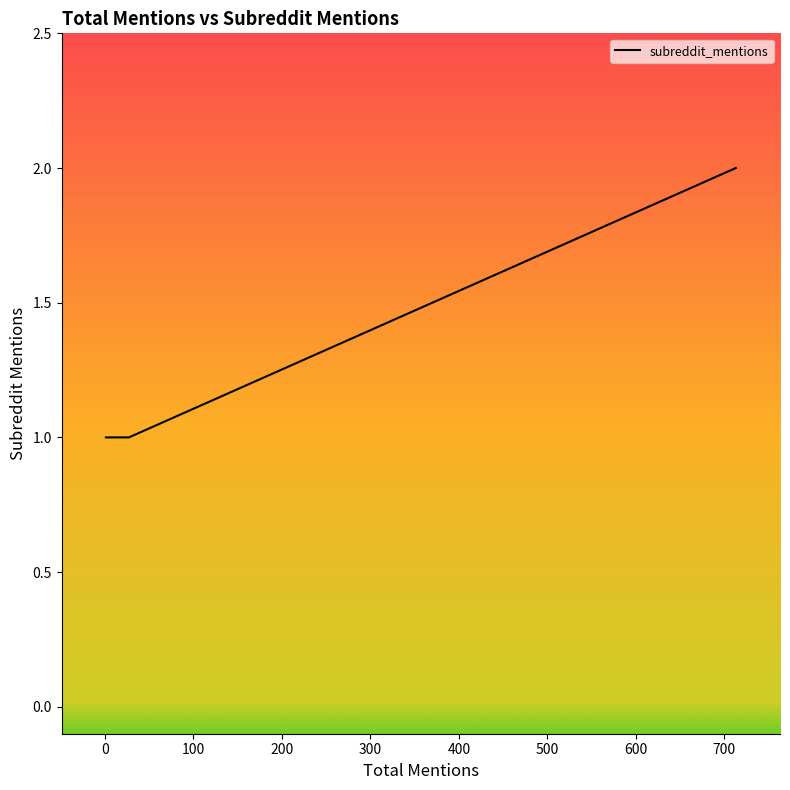

True or false: there are more than 2 points higher than both neighbors.

False